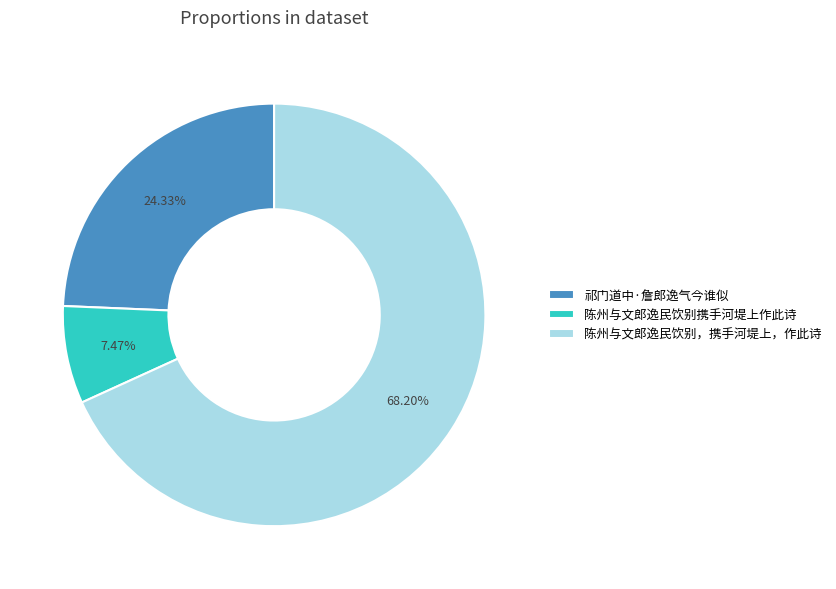

How many segments does this pie chart have?

3